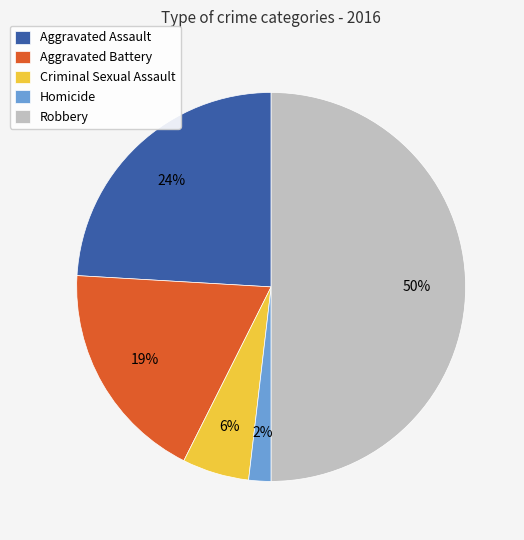

The Criminal Sexual Assault slice represents 6% of the pie. True or false?

True